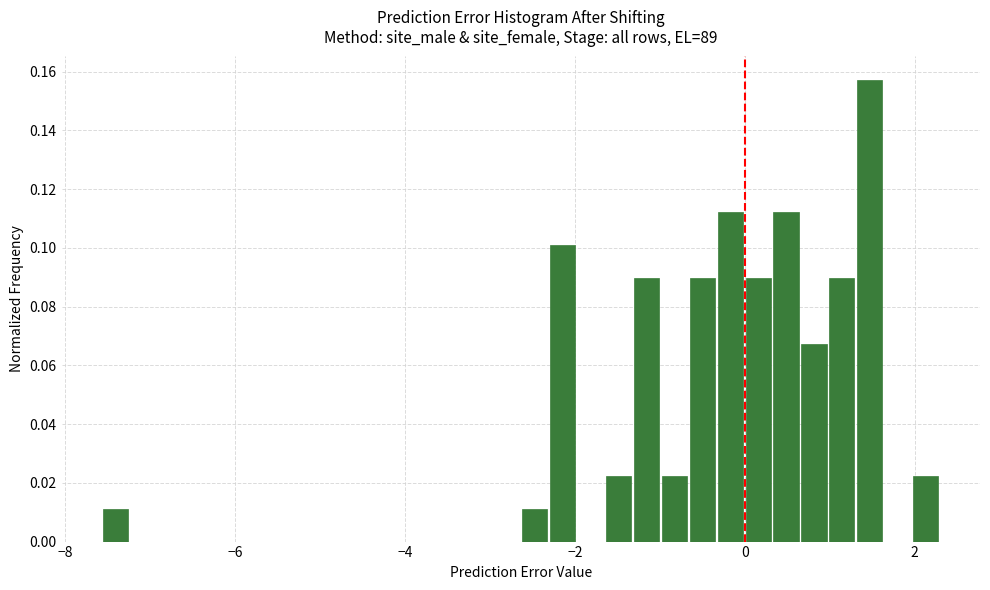

Read against the x-axis, roughly where is the centre of the tallest bar?

1.4